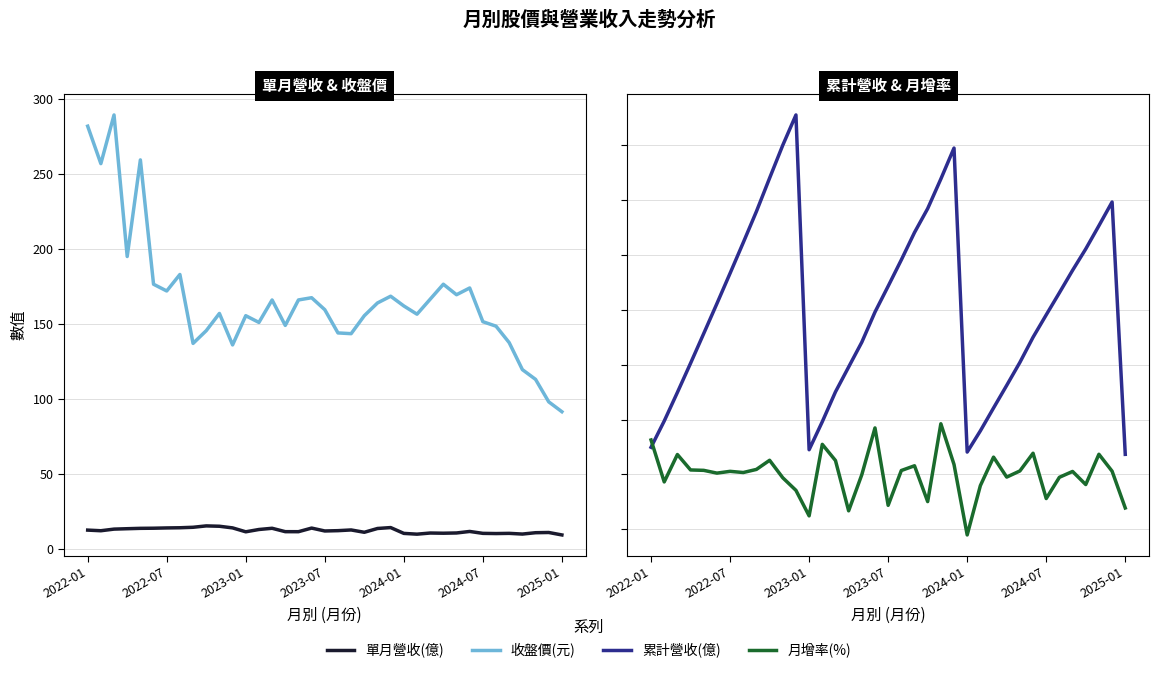

What is the minimum value shown in the chart?

-27.6